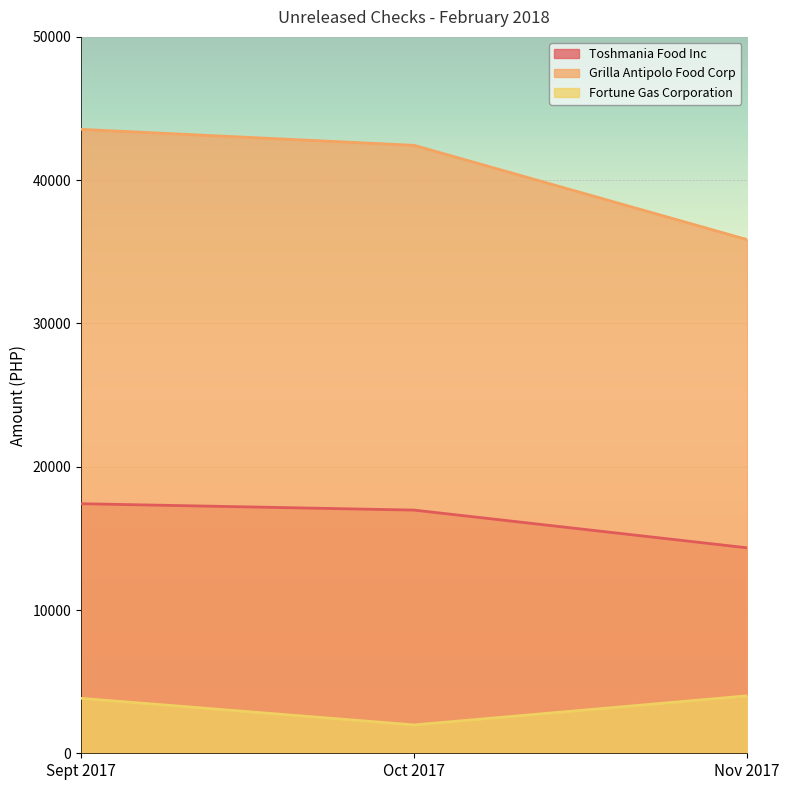

What is the minimum value for Grilla Antipolo Food Corp?

35848.1